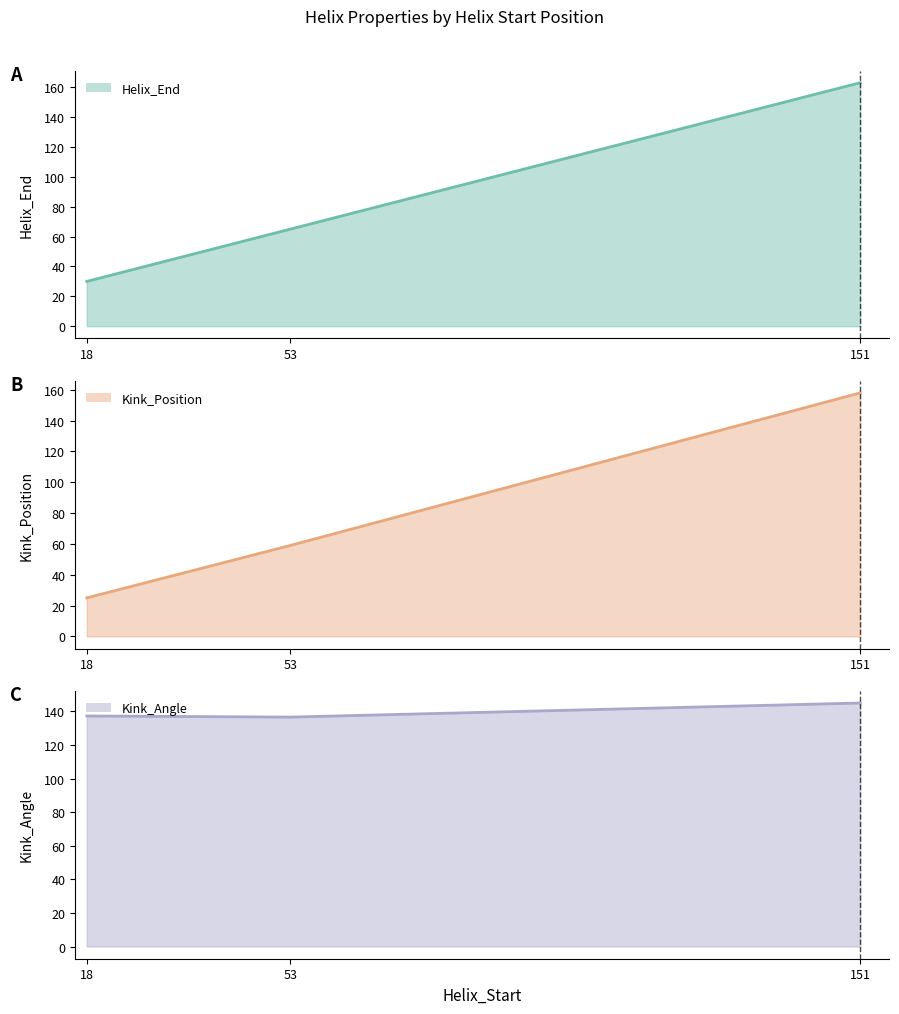

Is it true that Helix_End equals 79.2 at 151?

False